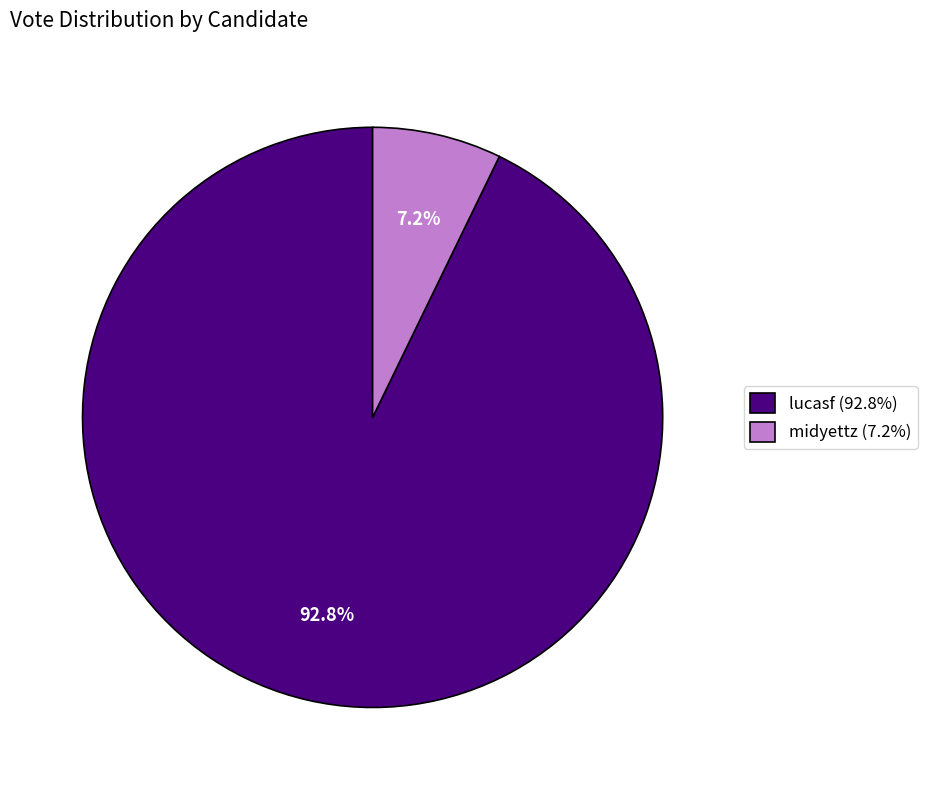

Which category has the smallest portion of the pie?

midyettz